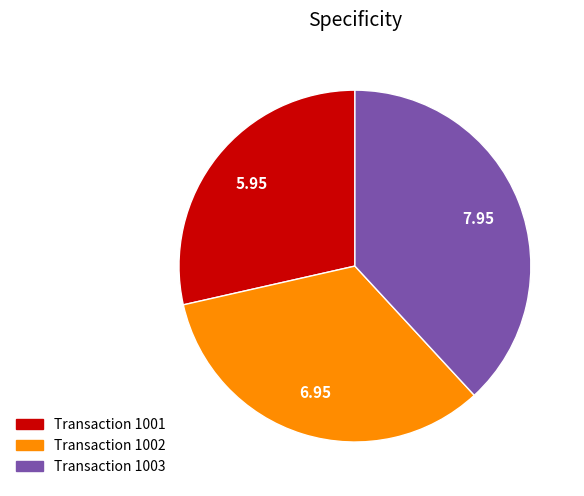

What is the smallest slice in the pie chart?

Transaction 1001